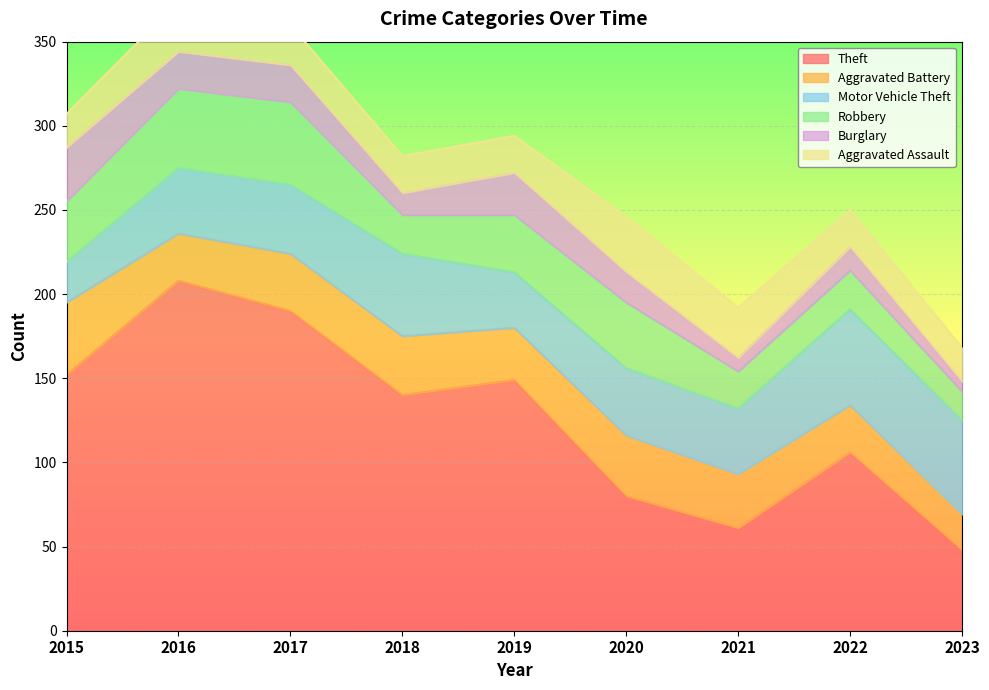

Which has a higher value, 2016 or 2021?

2016